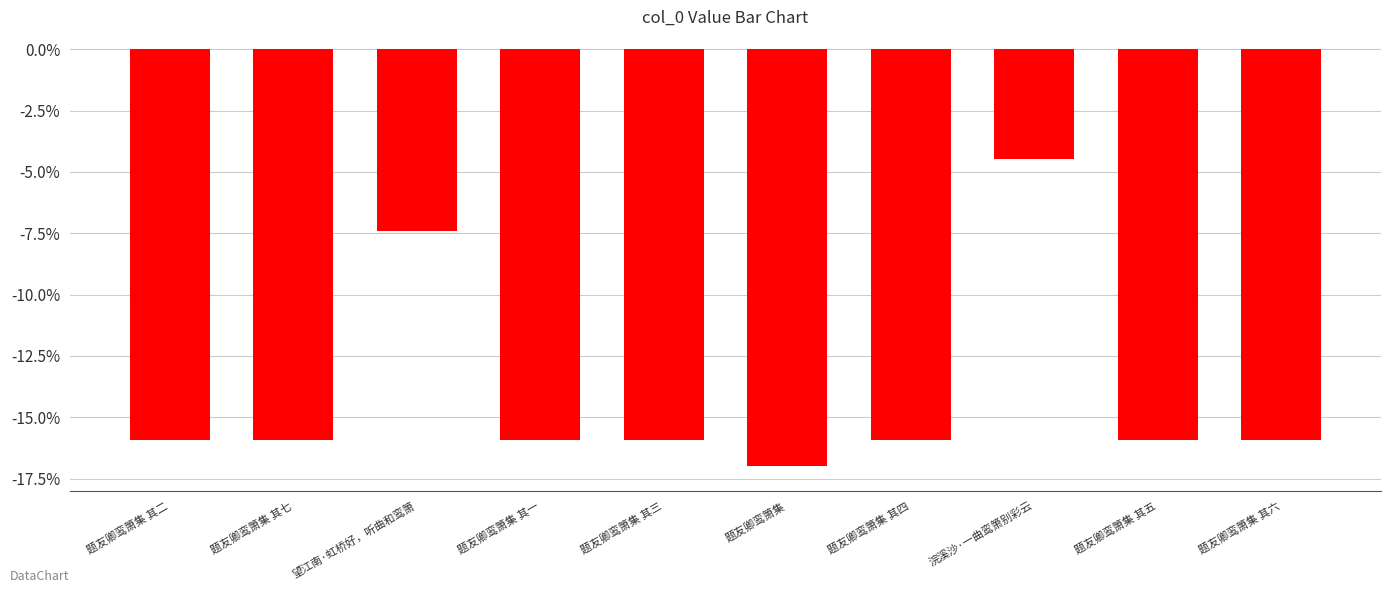

Where is the data nearest to the value -10?

望江南·虹桥好，听曲和鸾箫